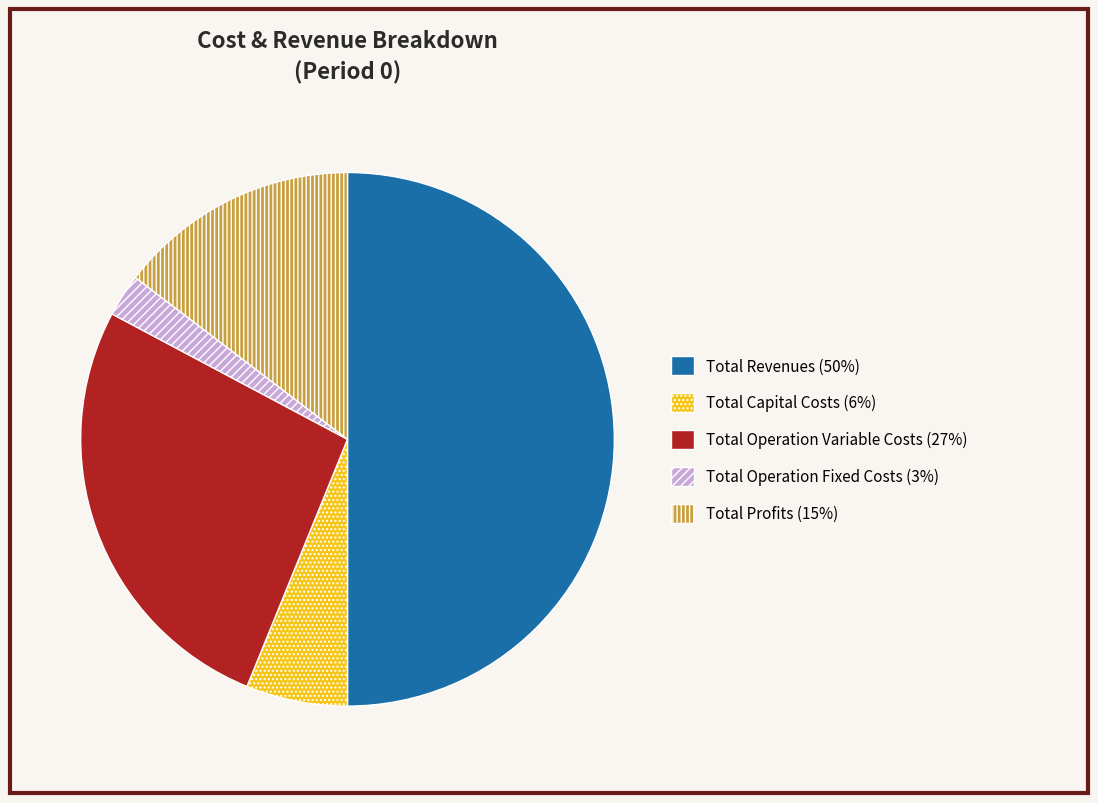

Does Total Operation Fixed Costs account for over 50% of the chart?

No